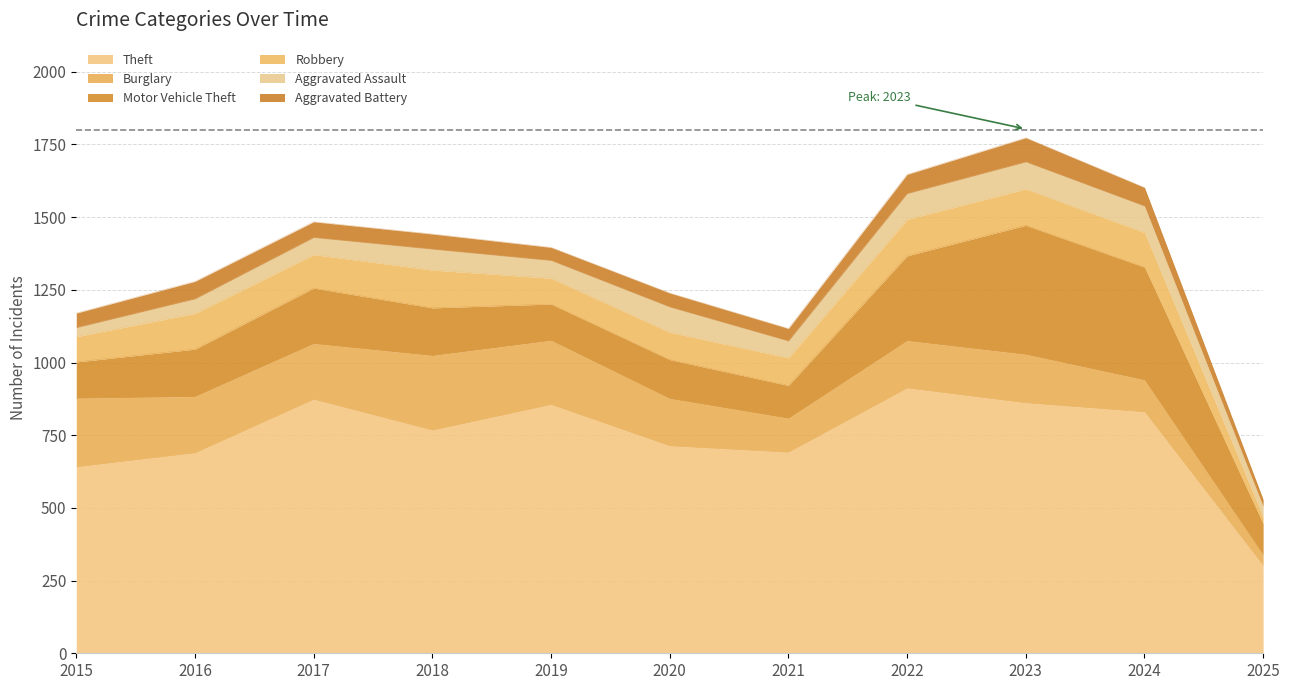

What is the difference between the second highest and second lowest values in the Theft series?

232